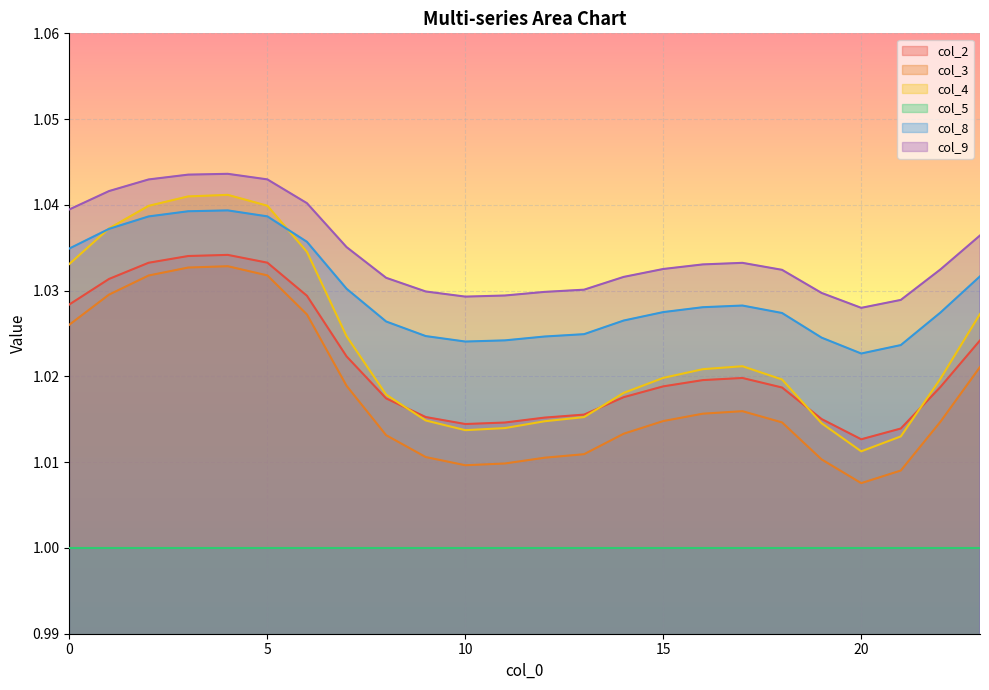

What are all the series names shown in the legend?

col_2, col_3, col_4, col_5, col_8, col_9